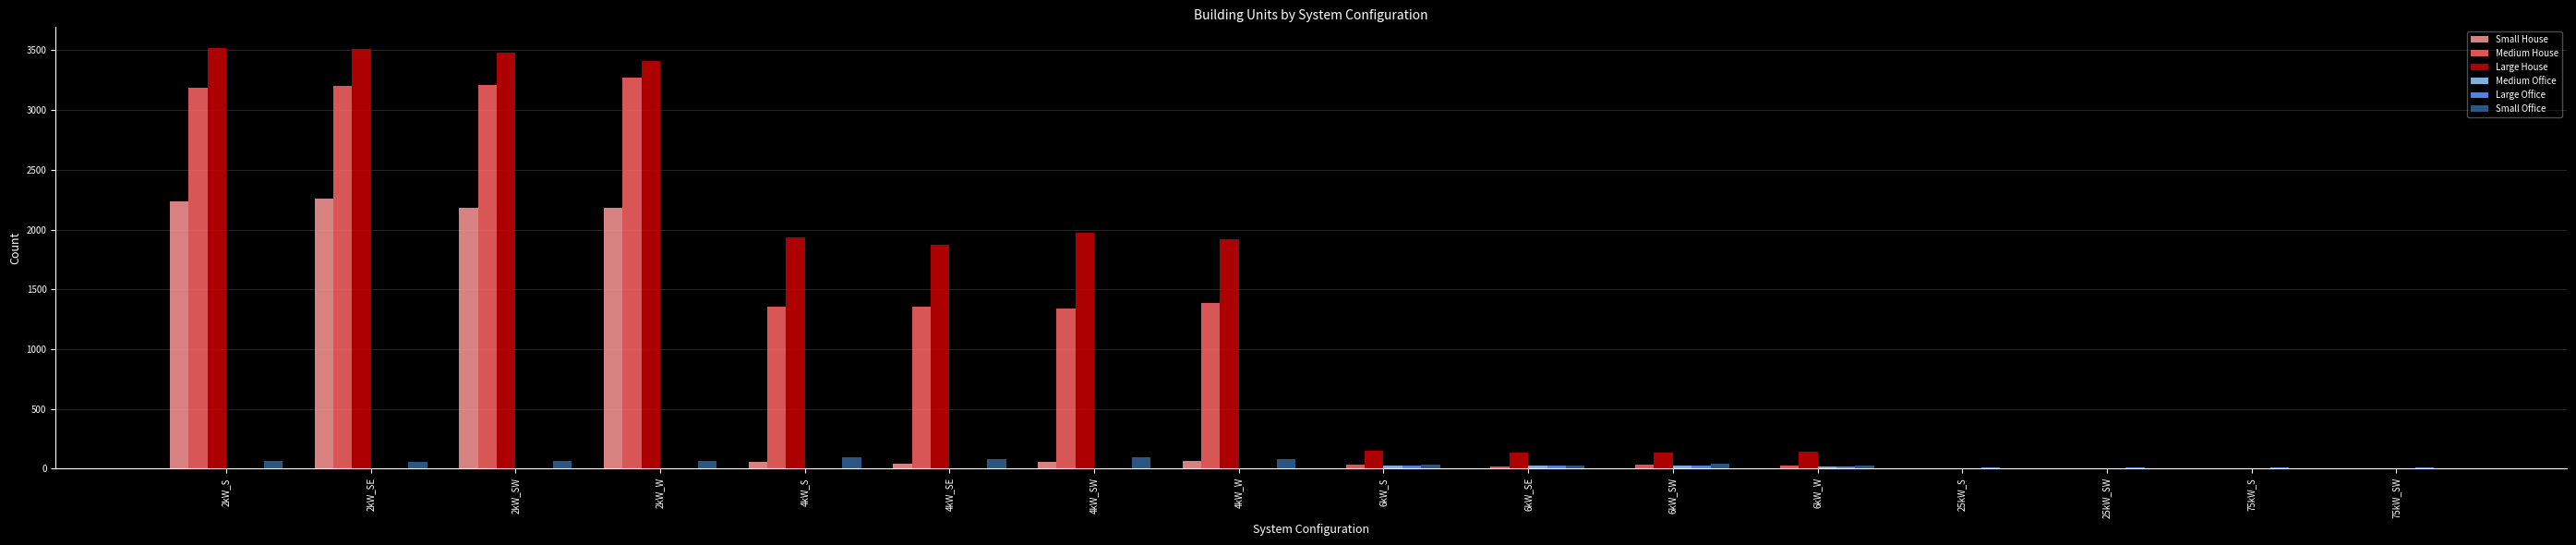

What is the sum of all Small House values?

9077